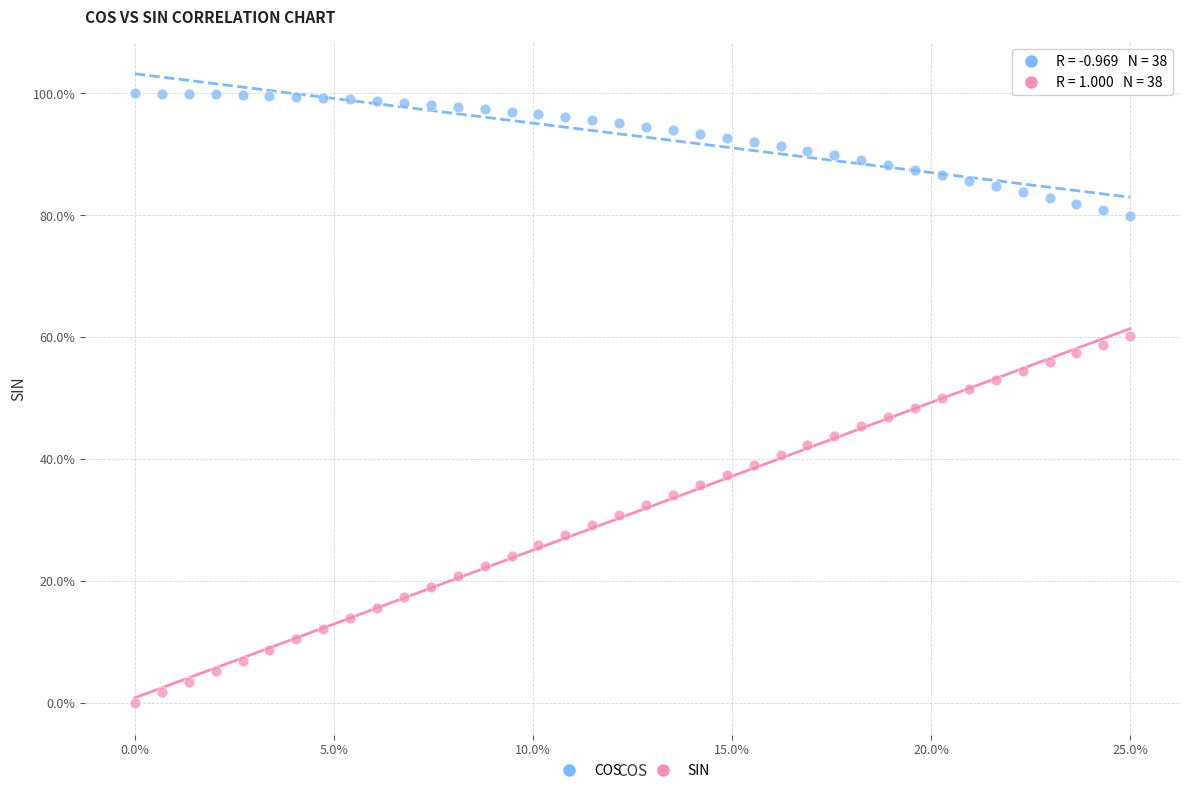

What are all the series names shown in the legend?

COS, SIN